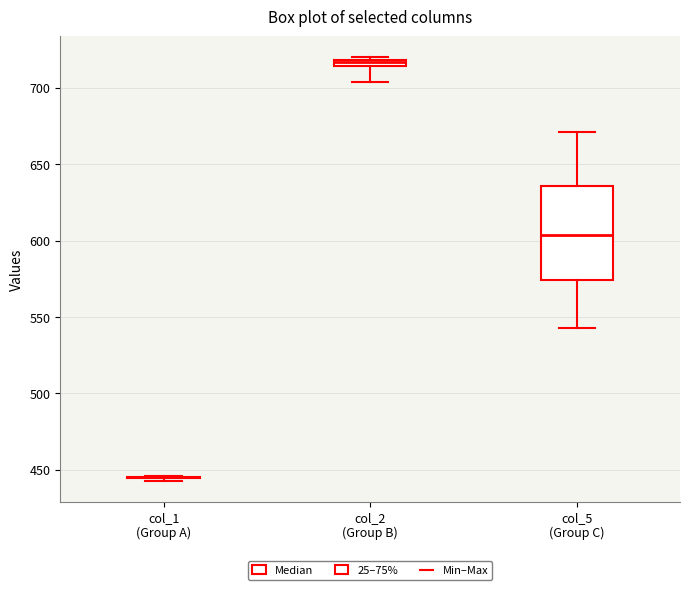

Which box is the tallest, from its lower edge to its upper edge?

col_5 (Group C)